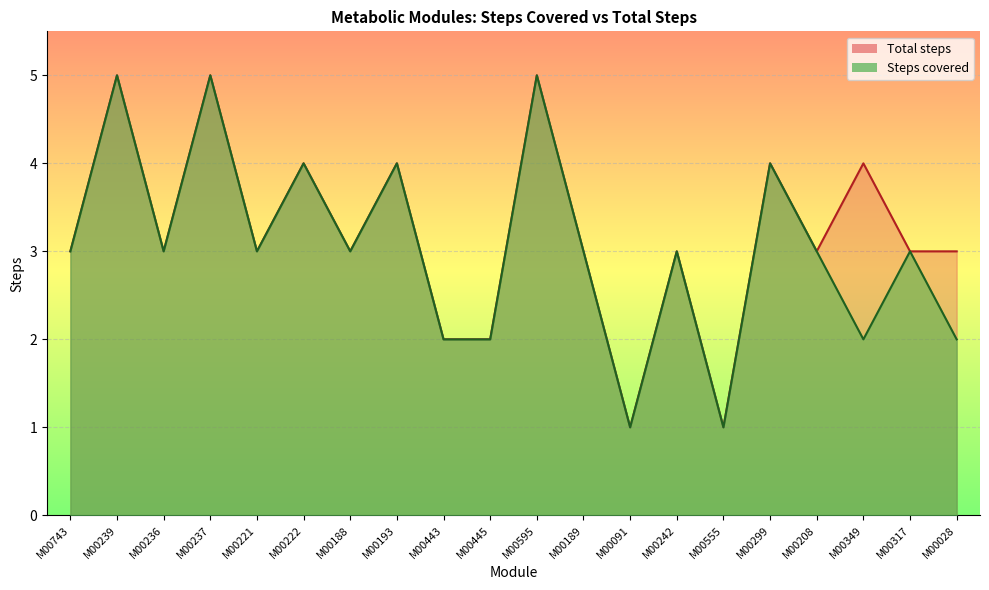

Which series has the largest range (max minus min)?

Steps covered